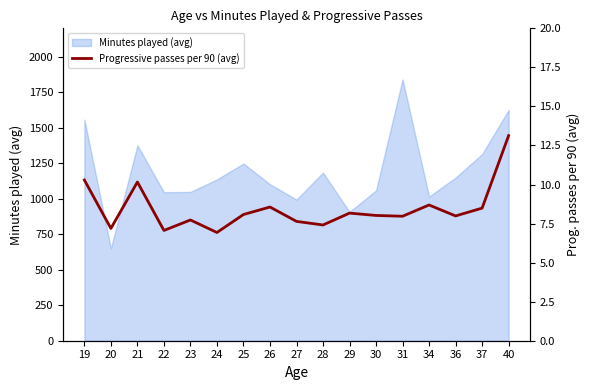

Between 28 and 19, which is larger?

19